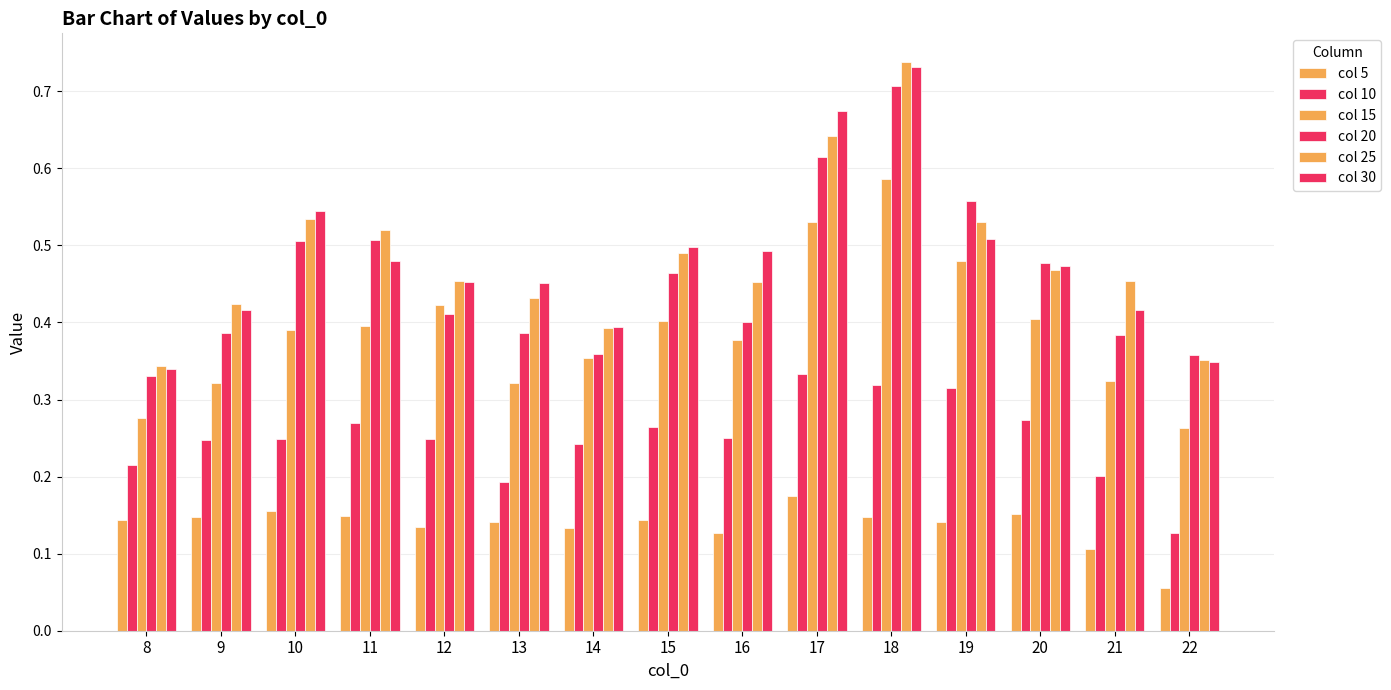

Which category has the highest value in the col 5 series?

17